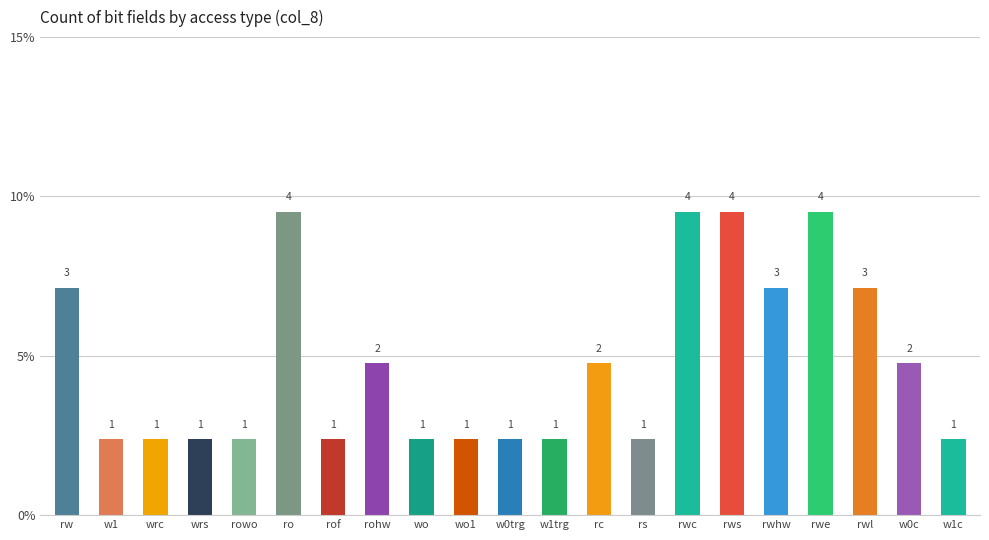

True or false: the data shows 4.8 at w0c.

True